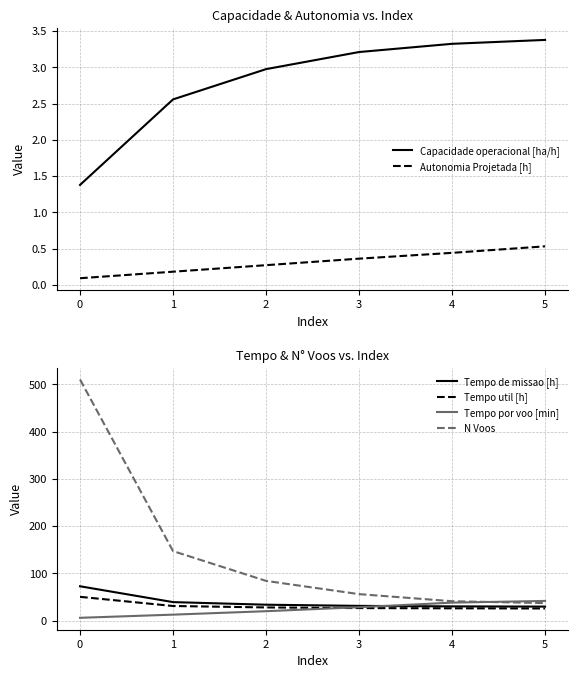

Rank the series by their maximum value, from lowest to highest.

Autonomia Projetada [h], Capacidade operacional [ha/h], Tempo por voo [min], Tempo util [h], Tempo de missao [h], N Voos